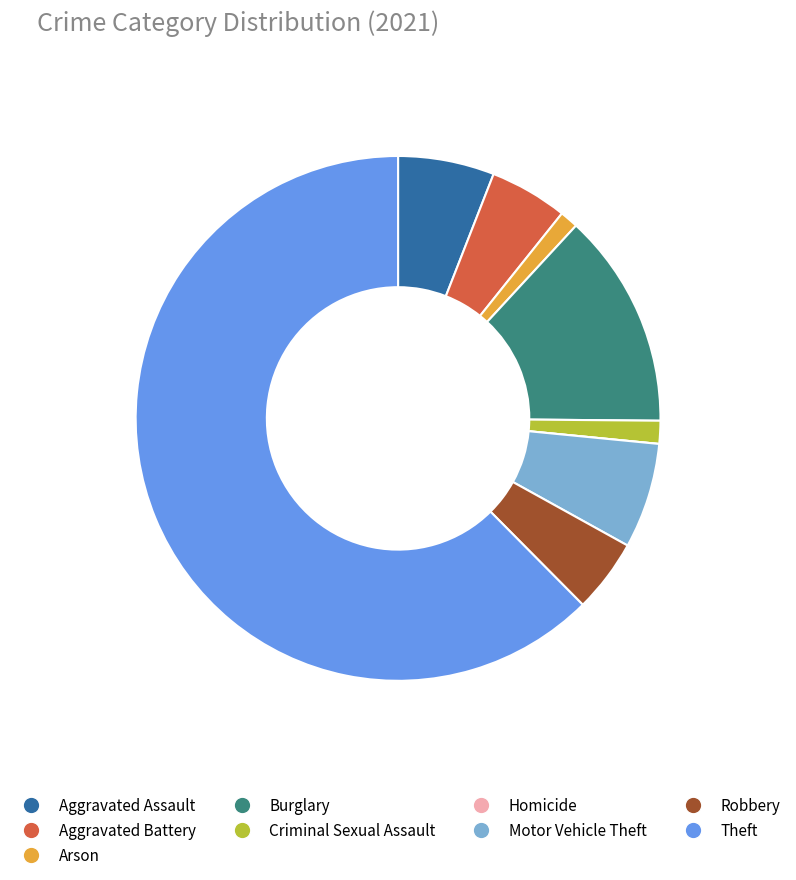

Which slice represents more than half of the pie?

Theft